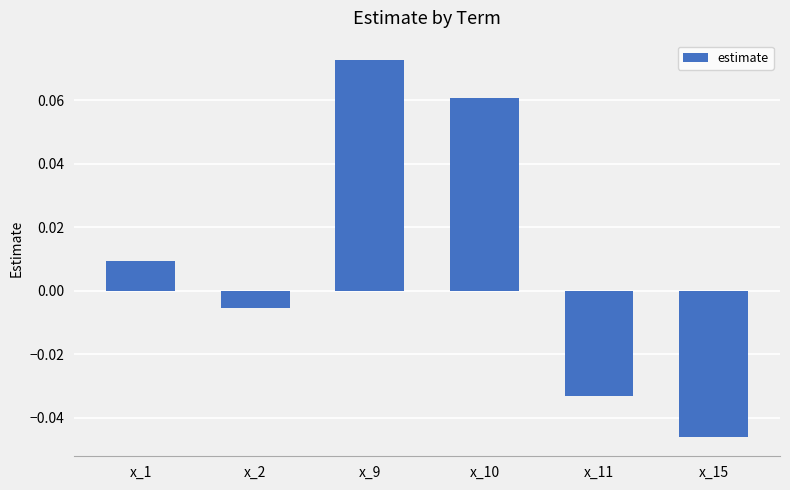

Which category has the highest value across all series?

x_9